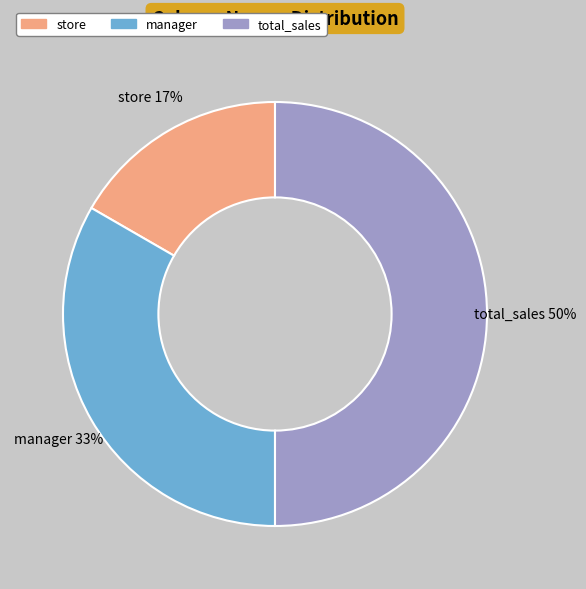

Between store and manager, which is larger?

manager